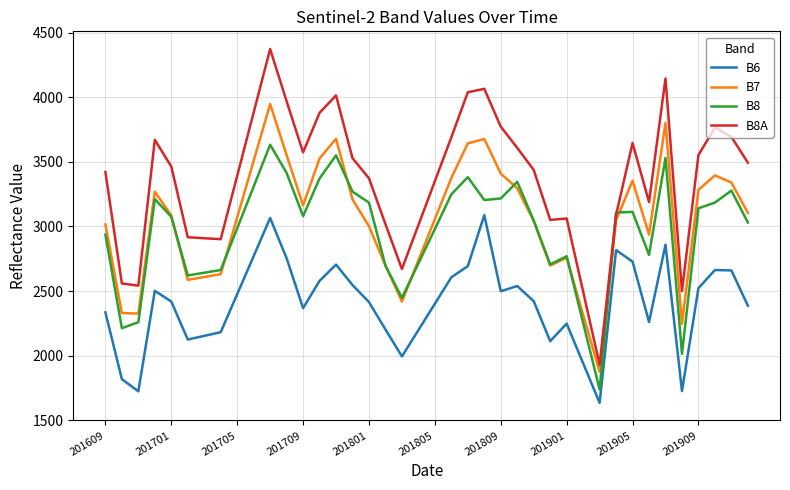

List the series in order of their peak value, lowest first.

B6, B8, B7, B8A